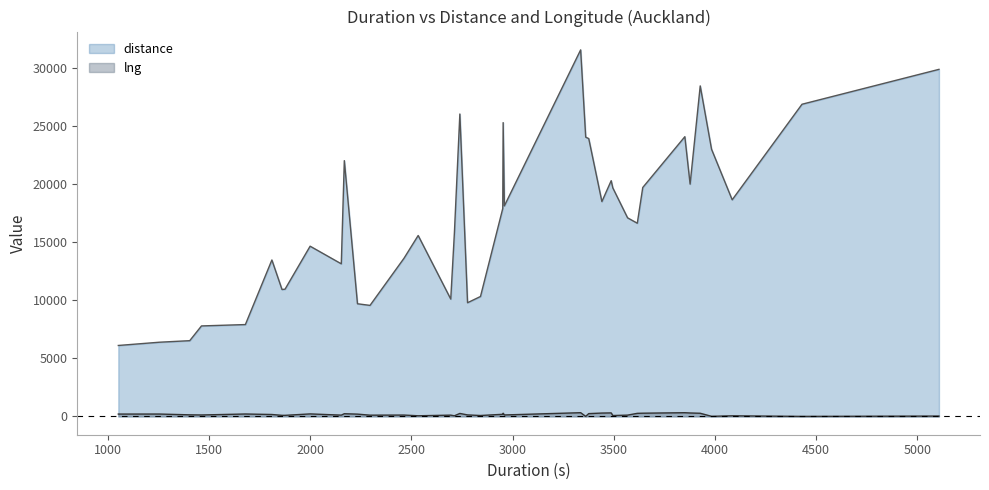

Which series has the largest total across all categories?

distance